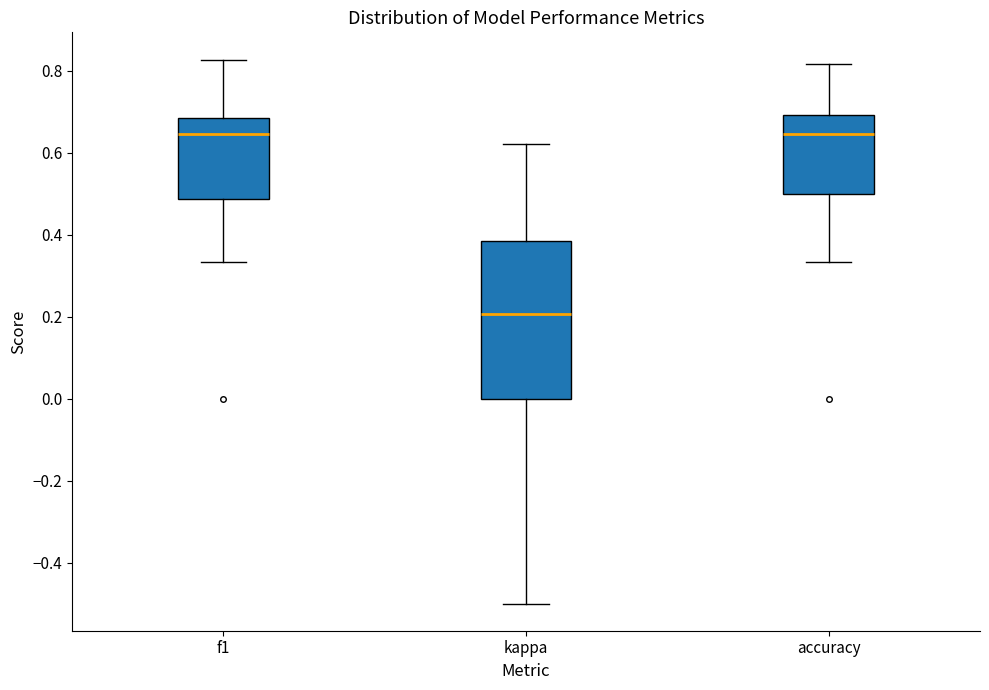

Reading left to right, read every box against the y-axis: the position of its median line, the range the box covers, and the ends of its whiskers. The values are not printed on the chart, so give them approximately, as read against the axis.

f1: median 0.64, box 0.48 to 0.68, whiskers 0.34 to 0.82
kappa: median 0.20, box 0.00 to 0.38, whiskers -0.50 to 0.62
accuracy: median 0.64, box 0.50 to 0.70, whiskers 0.34 to 0.82